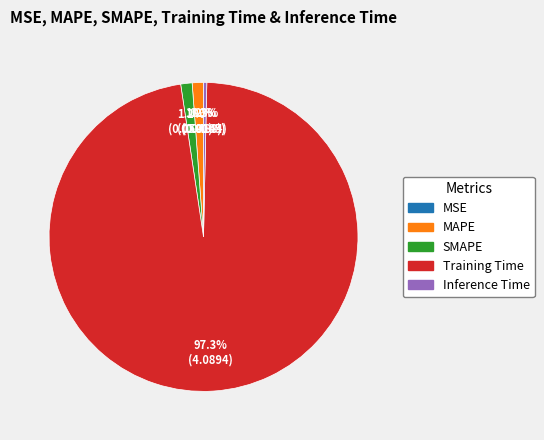

Combined, do Inference Time and SMAPE account for over 50%?

No